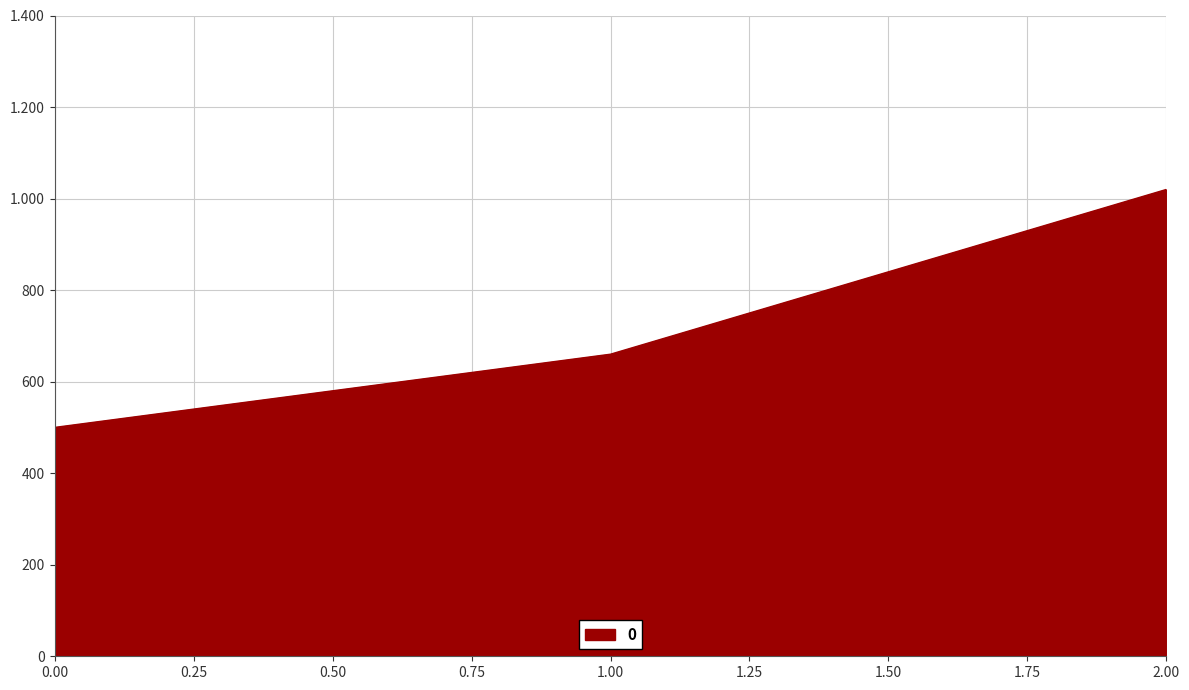

Is this an area chart (filled region under the line)?

Yes